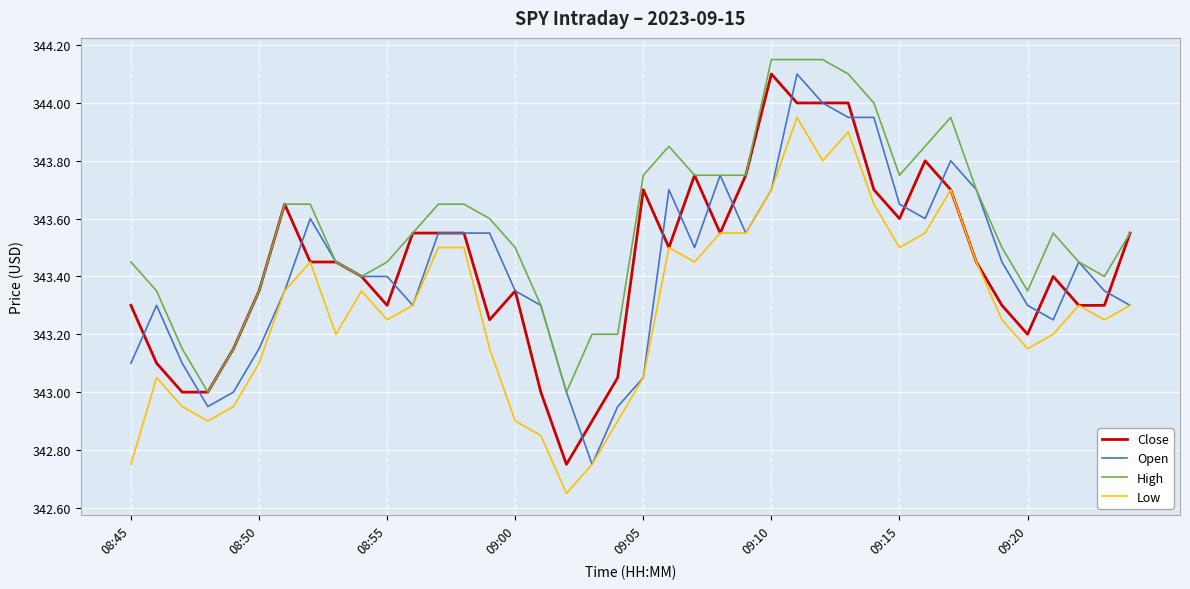

True or false: High and Low cross at least once.

False